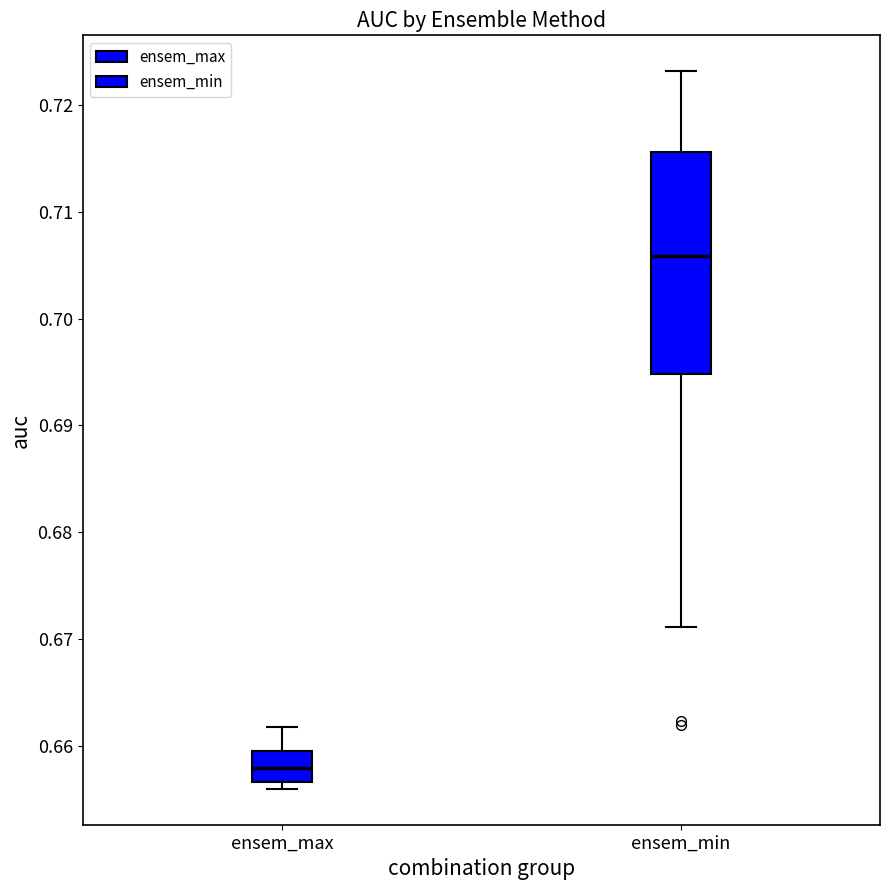

Where is the lower edge of the box for ensem_max on the y-axis? The values are not printed on the chart, so give them approximately, as read against the axis.

0.657